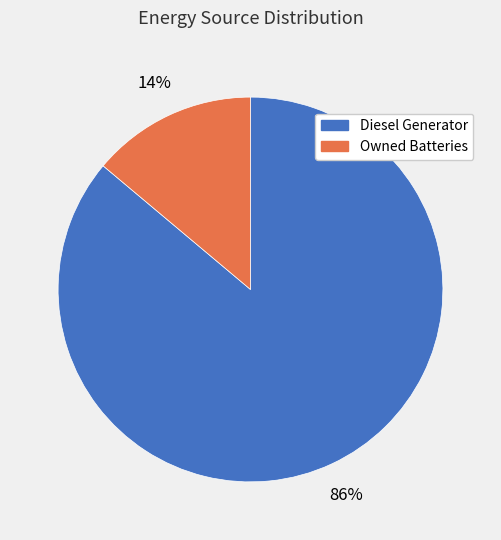

Is there a majority slice in this chart?

Yes